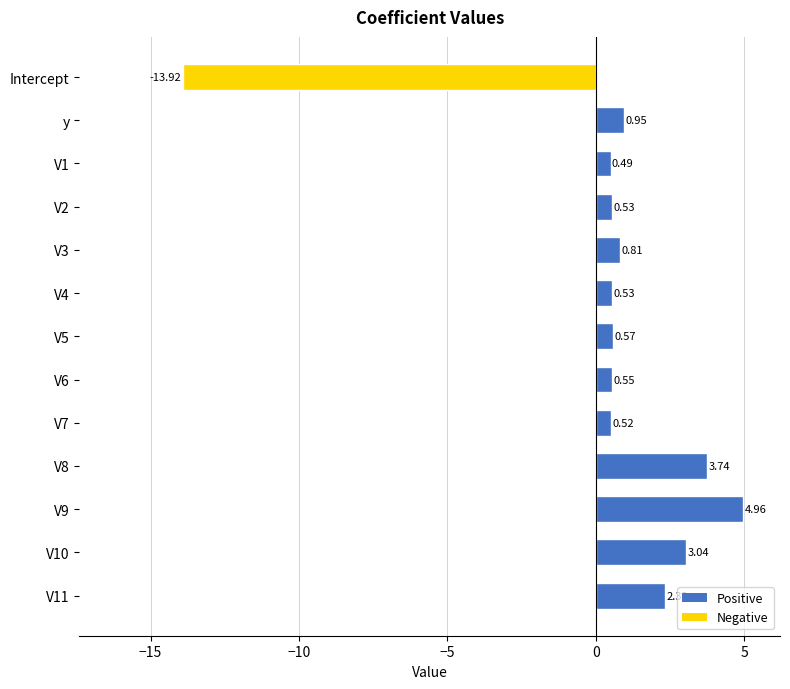

At which category does the chart reach its minimum across all series?

Intercept